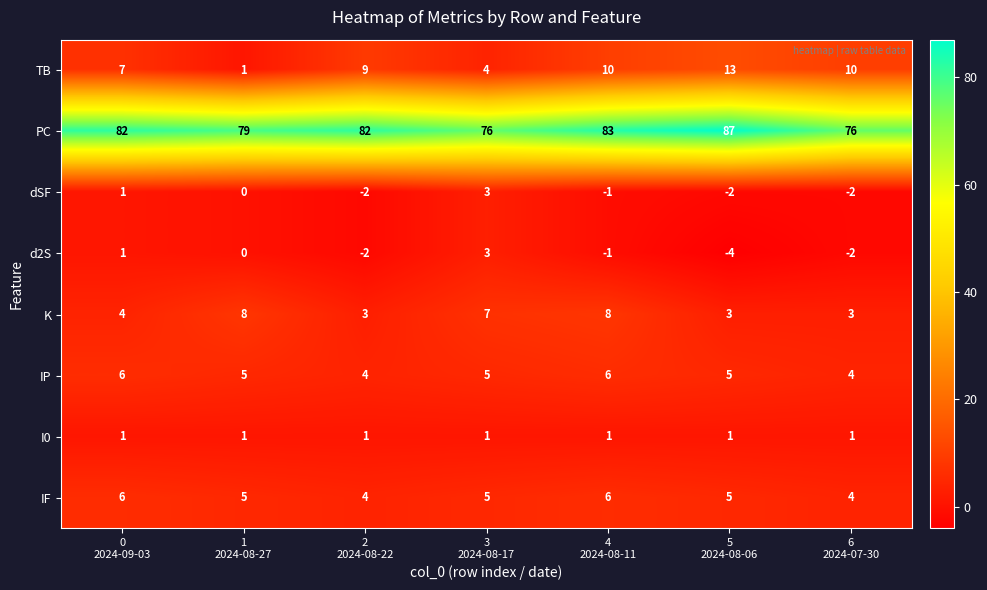

How many IF values are between 4 and 6?

7